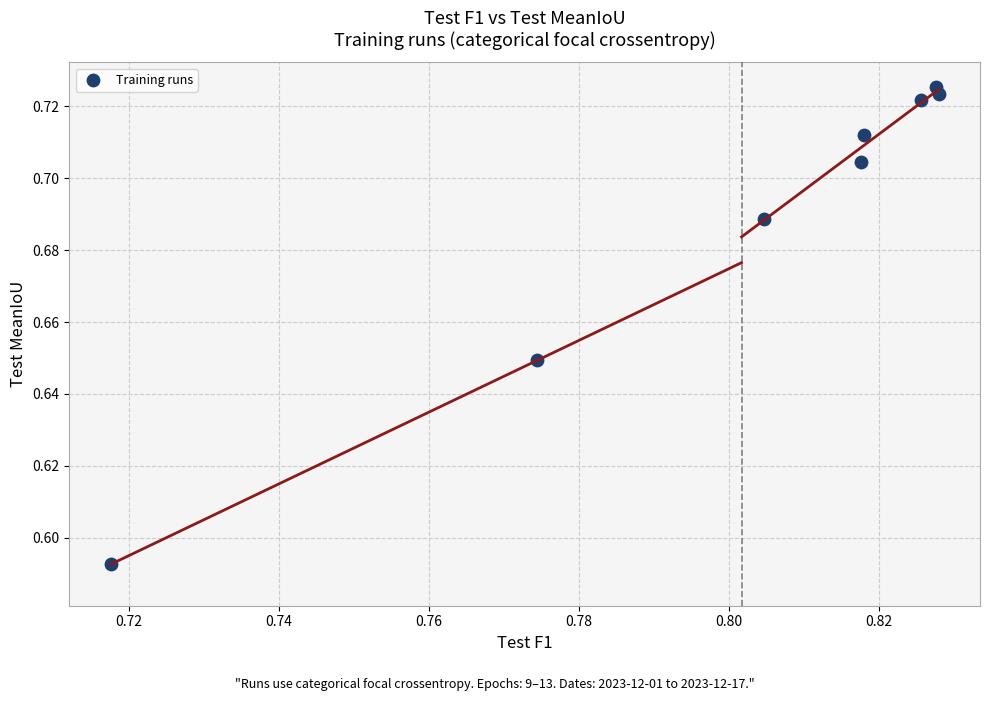

What is the average X value?

0.8